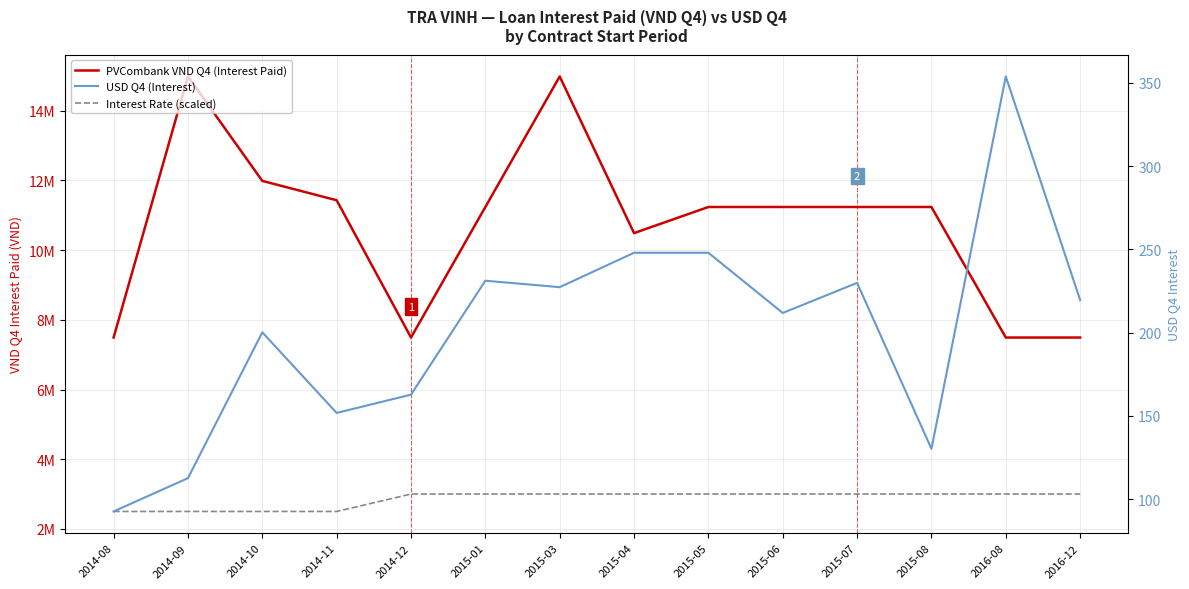

What is the label of the 3rd point from the left?

2014-10